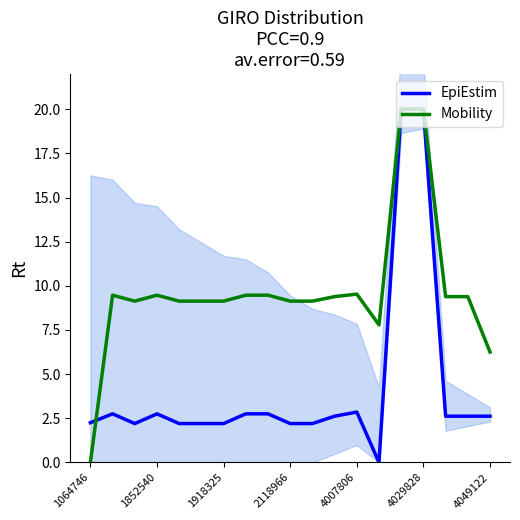

Is it true that Mobility equals 9.1 at 2118966?

True